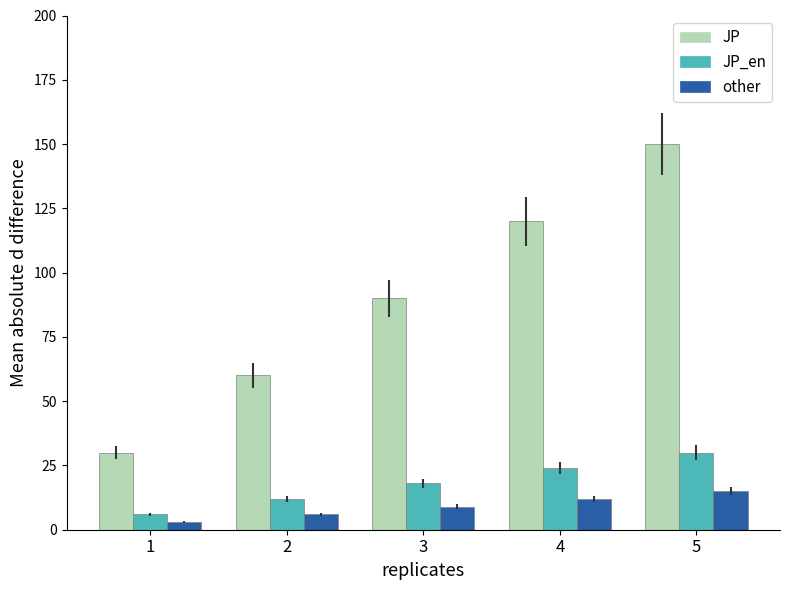

Rank the series by their maximum value, from highest to lowest.

JP, JP_en, other